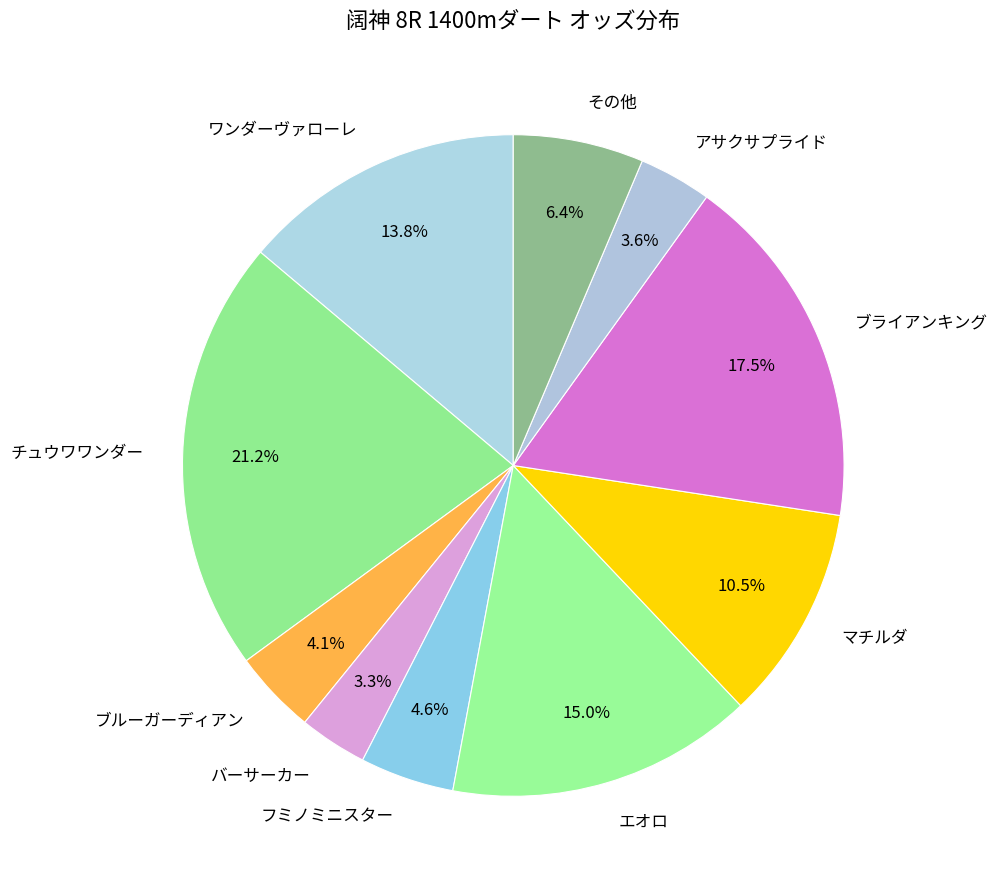

Count the number of slices in the pie.

10